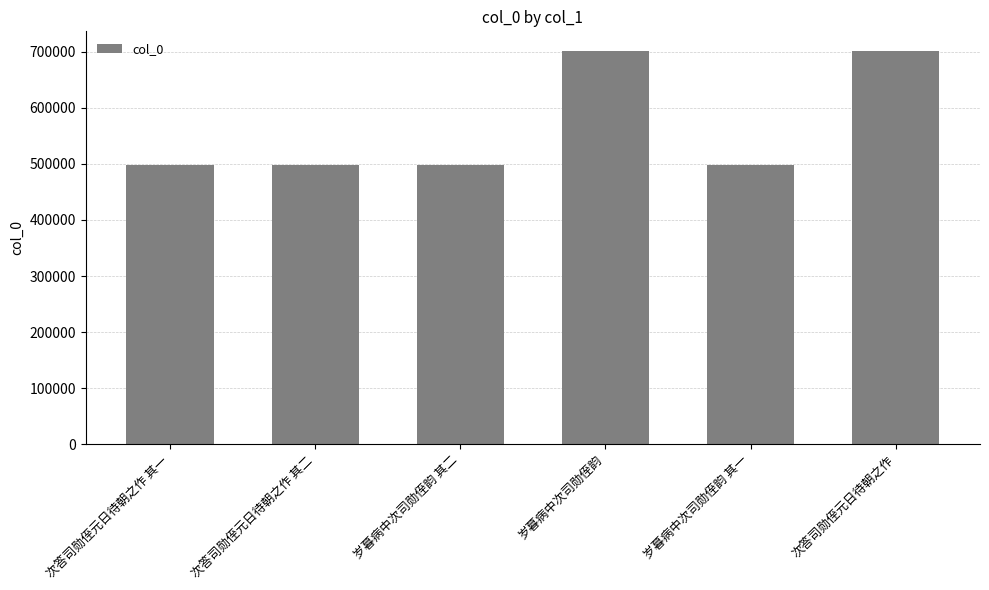

Which has a higher value, 次答司勋侄元日待朝之作 其二 or 岁暮病中次司勋侄韵?

岁暮病中次司勋侄韵